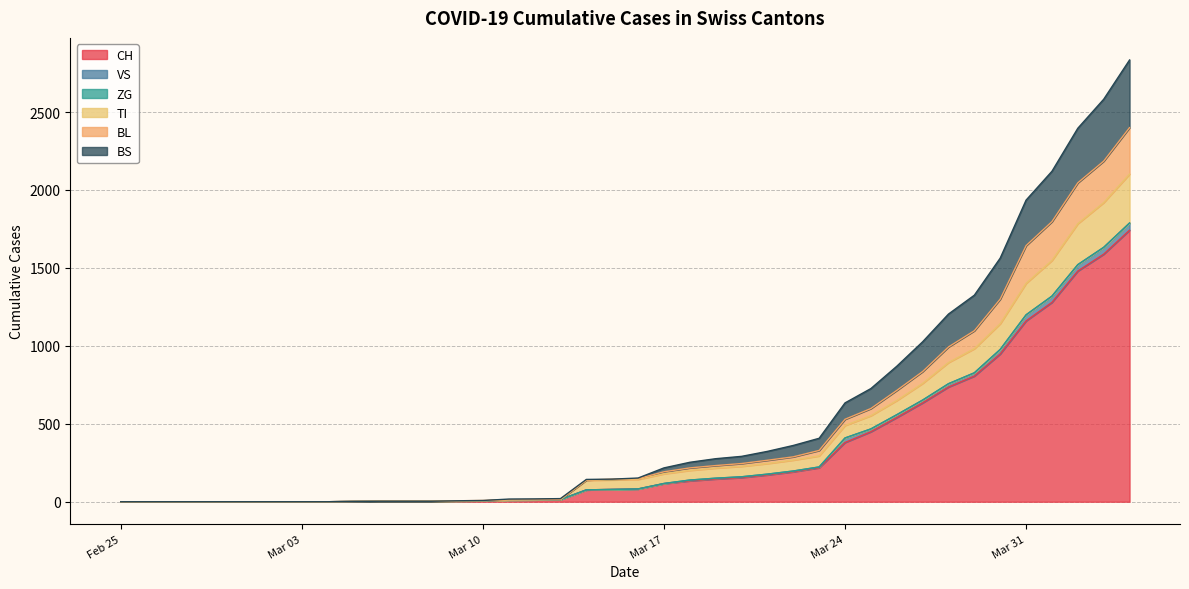

What position from the left is 2020-03-19?

24